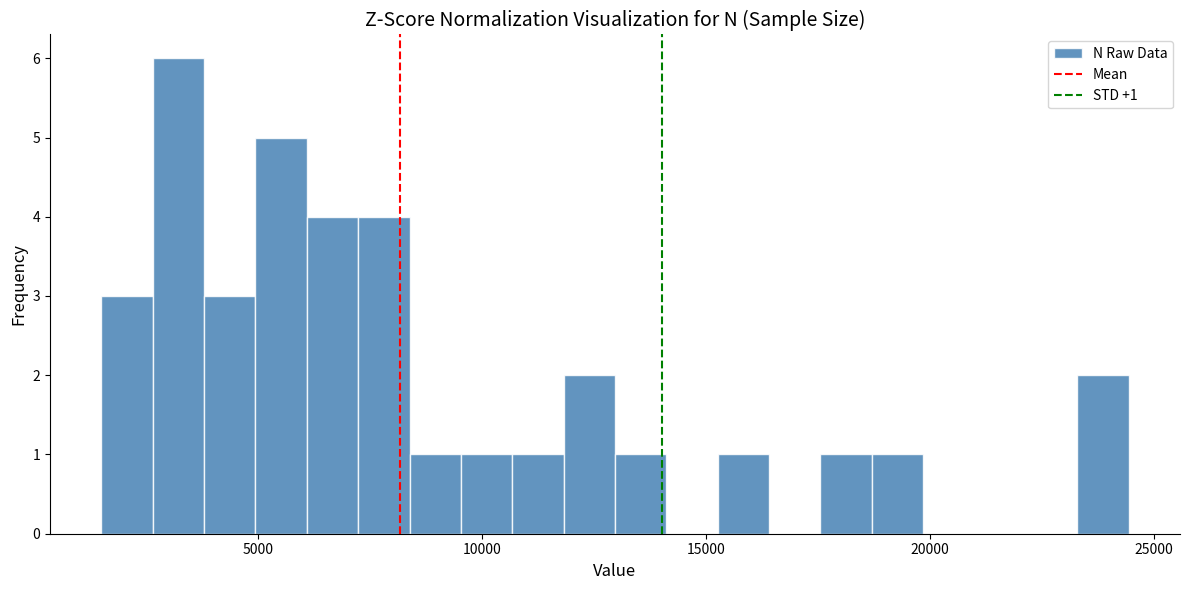

Around what value on the x-axis is the tallest bar? Give the approximate position of its centre, as read against the axis.

3000